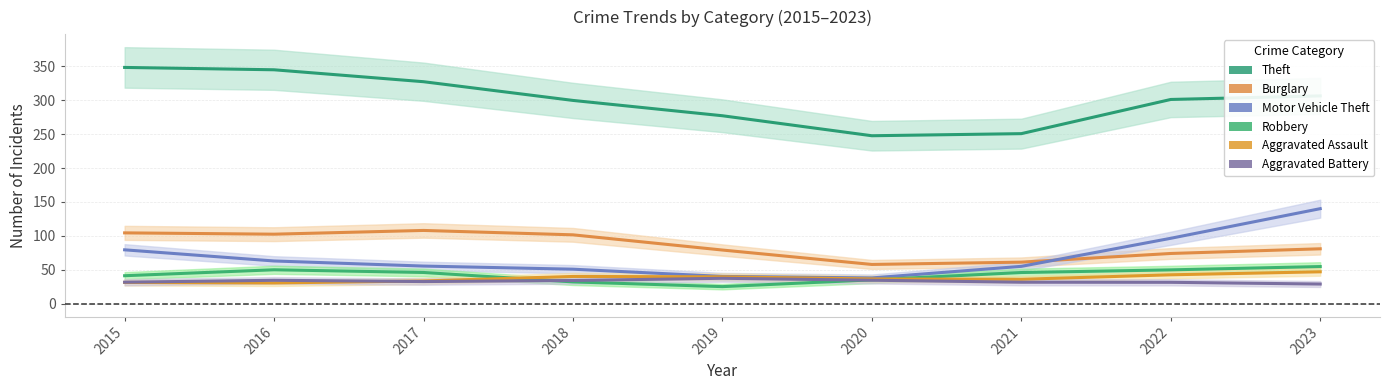

How many interior local valleys does the Aggravated Battery series have?

1